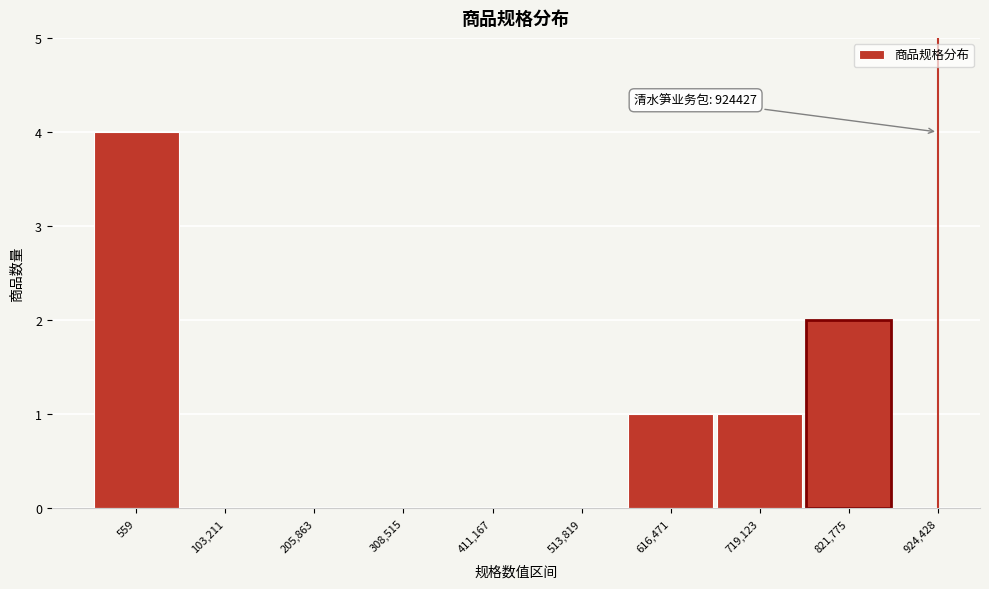

Reading left to right, what are all the values shown in this chart?

559=4	103,211=0	205,863=0	308,515=0	411,167=0	513,819=0	616,471=1	719,123=1	821,775=2